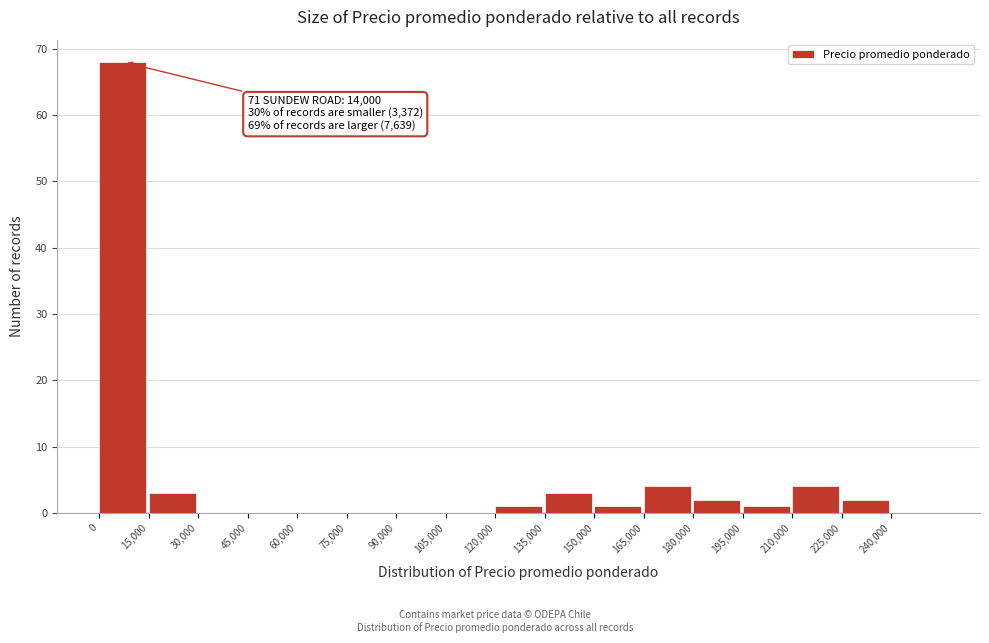

Which range on the x-axis has the tallest bar?

0 to 15000